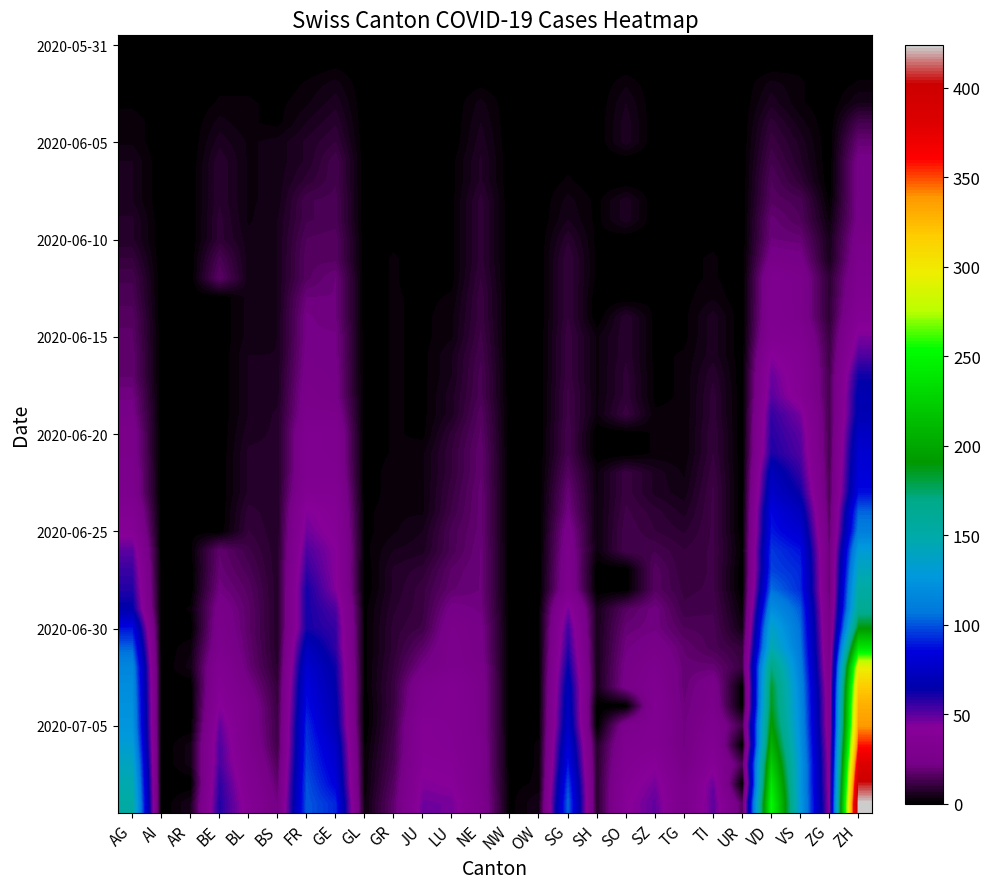

Which category has the lowest value across all series?

AG